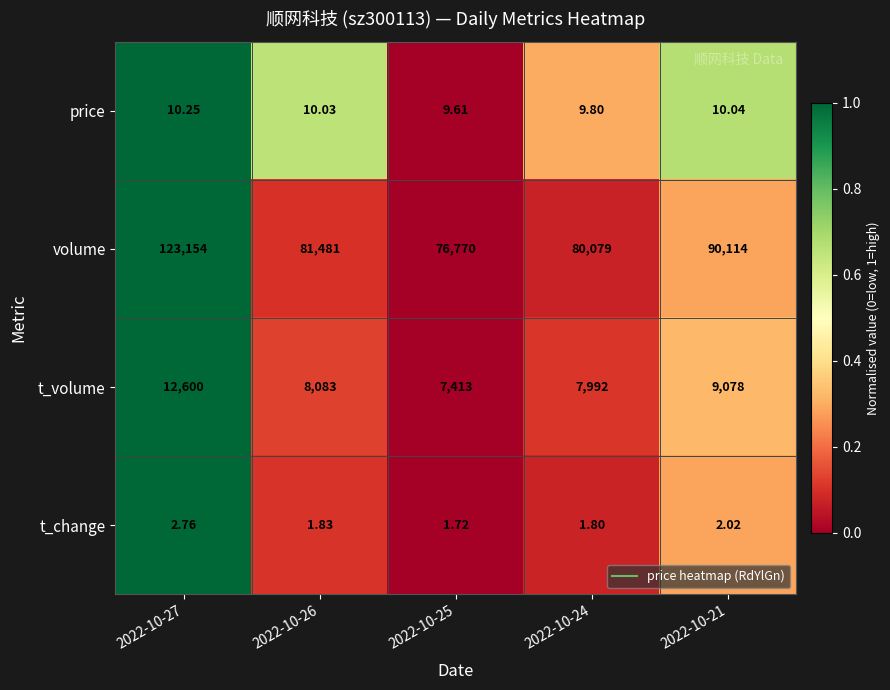

Which series has the largest range (max minus min)?

volume